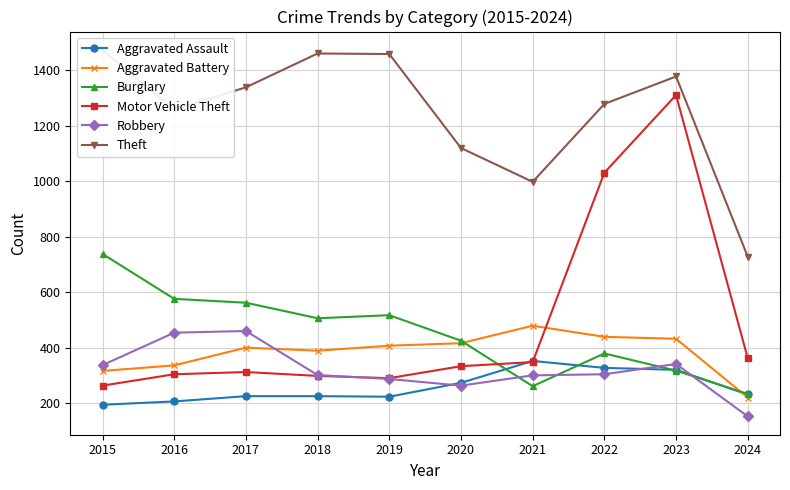

Is it true that Motor Vehicle Theft equals 498 at 2017?

False